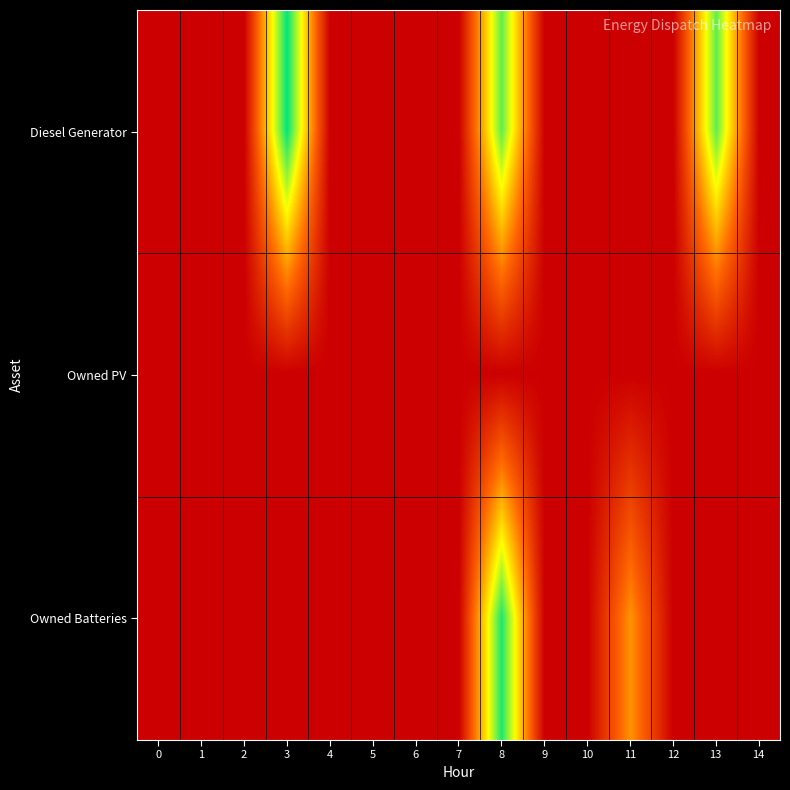

Reading left to right, list all the values displayed in this chart.

Diesel Generator: 0=0	1=0	2=0	3=400	4=0	5=0	6=0	7=0	8=350	9=0	10=0	11=0	12=0	13=350	14=0
Owned PV: 0=0	1=0	2=0	3=0	4=0	5=0	6=0	7=0	8=0	9=0	10=0	11=0	12=0	13=0	14=0
Owned Batteries: 0=0	1=0	2=0	3=0	4=0	5=0	6=0	7=0	8=385	9=0	10=0	11=174	12=0	13=0	14=0